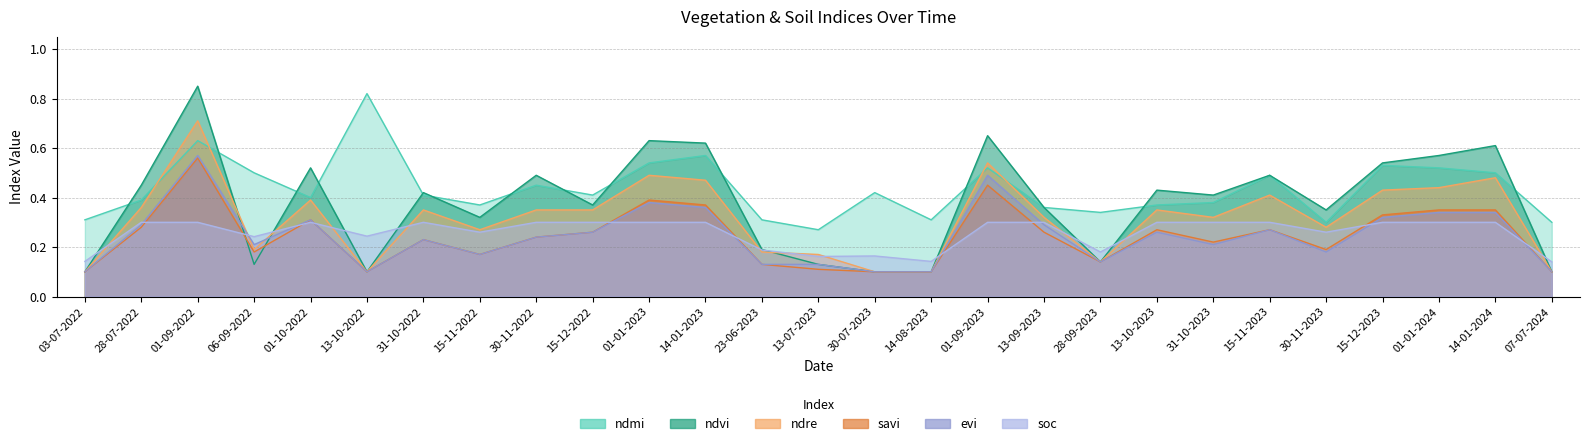

Is it true that ndvi equals 0.1 at 07-07-2024?

True